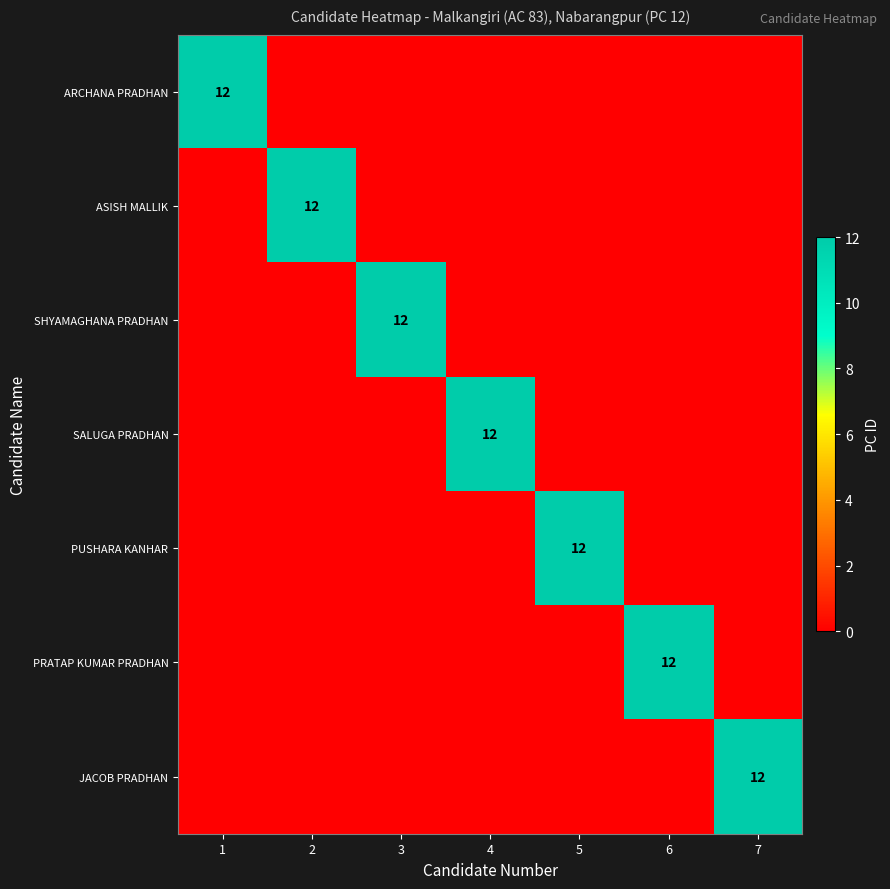

How many categories are shown in the chart?

7